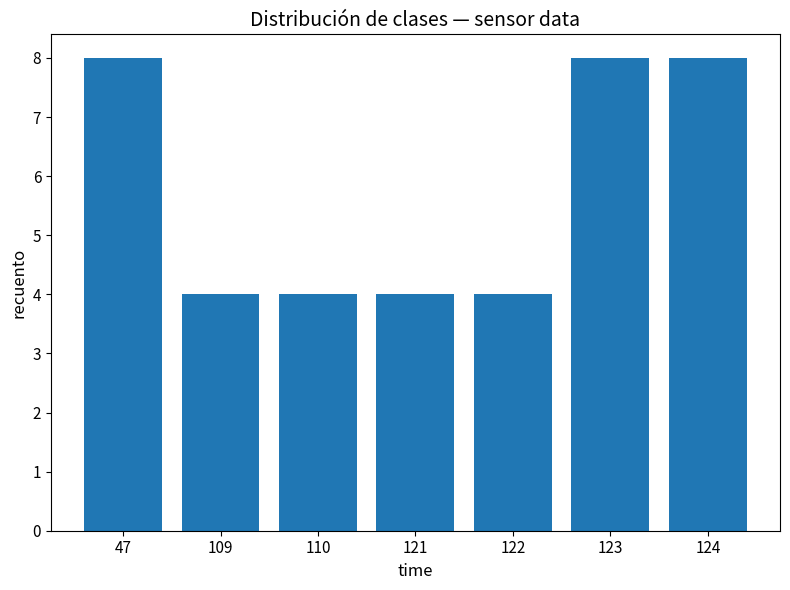

Approximately how many times larger is the value at 109 compared to 47?

0.5